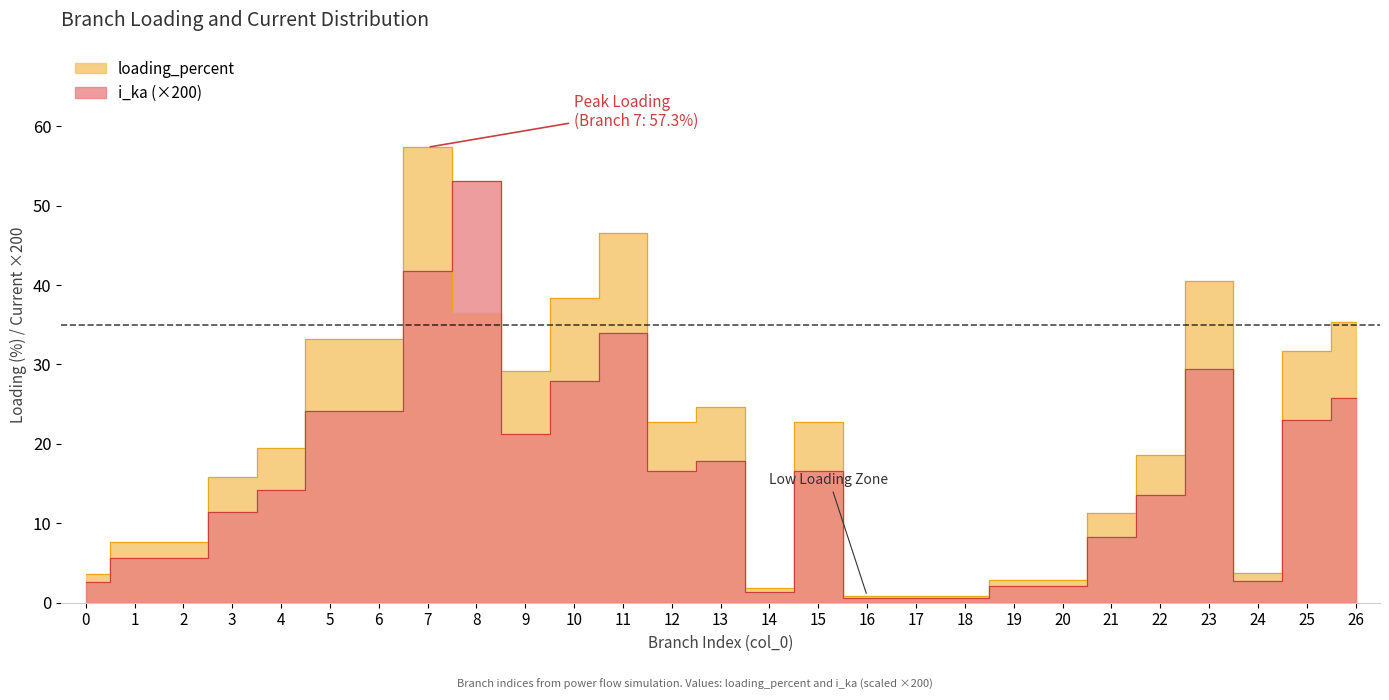

True or false: i_ka has a value of 8.0 at 5.

False